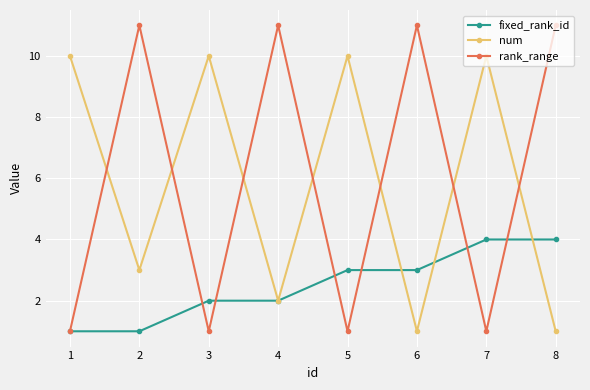

Between 1 and 4, which series saw the biggest shift?

rank_range